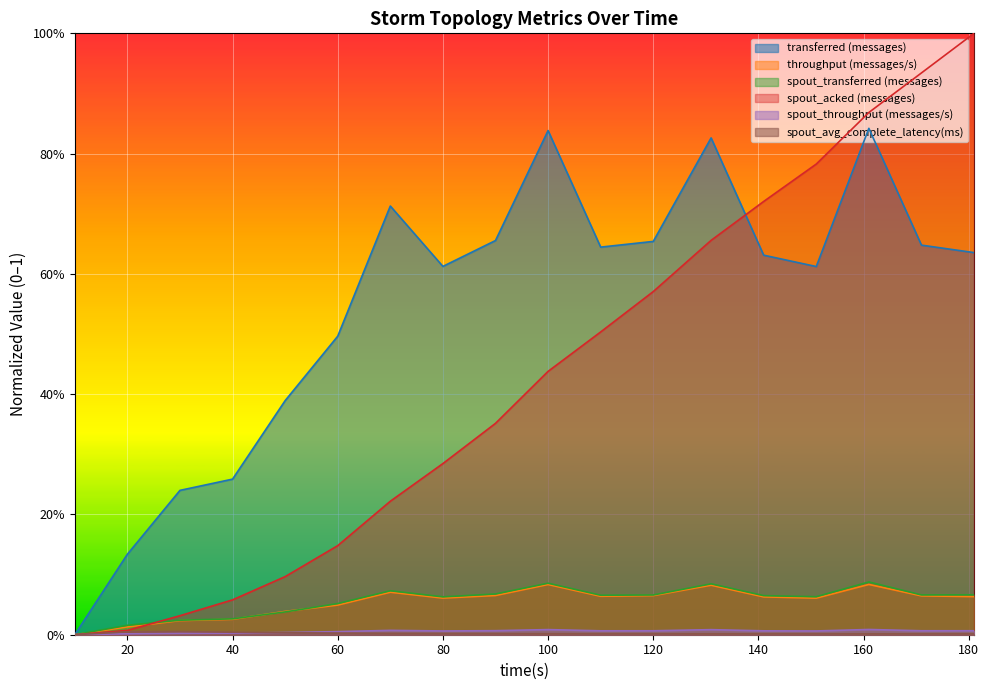

Reading left to right, list all the values displayed in this chart.

transferred (messages): 0.0	0.1	0.2	0.3	0.4	0.5	0.7	0.6	0.7	0.8	0.6	0.7	0.8	0.6	0.6	0.8	0.6	0.6
throughput (messages/s): 0.0	0.0	0.0	0.0	0.0	0.0	0.1	0.1	0.1	0.1	0.1	0.1	0.1	0.1	0.1	0.1	0.1	0.1
spout_transferred (messages): 0.0	0.0	0.0	0.0	0.0	0.1	0.1	0.1	0.1	0.1	0.1	0.1	0.1	0.1	0.1	0.1	0.1	0.1
spout_acked (messages): 0.0	0.0	0.0	0.1	0.1	0.1	0.2	0.3	0.4	0.4	0.5	0.6	0.7	0.7	0.8	0.9	0.9	1.0
spout_throughput (messages/s): 0.0	0.0	0.0	0.0	0.0	0.0	0.0	0.0	0.0	0.0	0.0	0.0	0.0	0.0	0.0	0.0	0.0	0.0
spout_avg_complete_latency(ms): 0.0	0.0	0.0	0.0	0.0	0.0	0.0	0.0	0.0	0.0	0.0	0.0	0.0	0.0	0.0	0.0	0.0	0.0